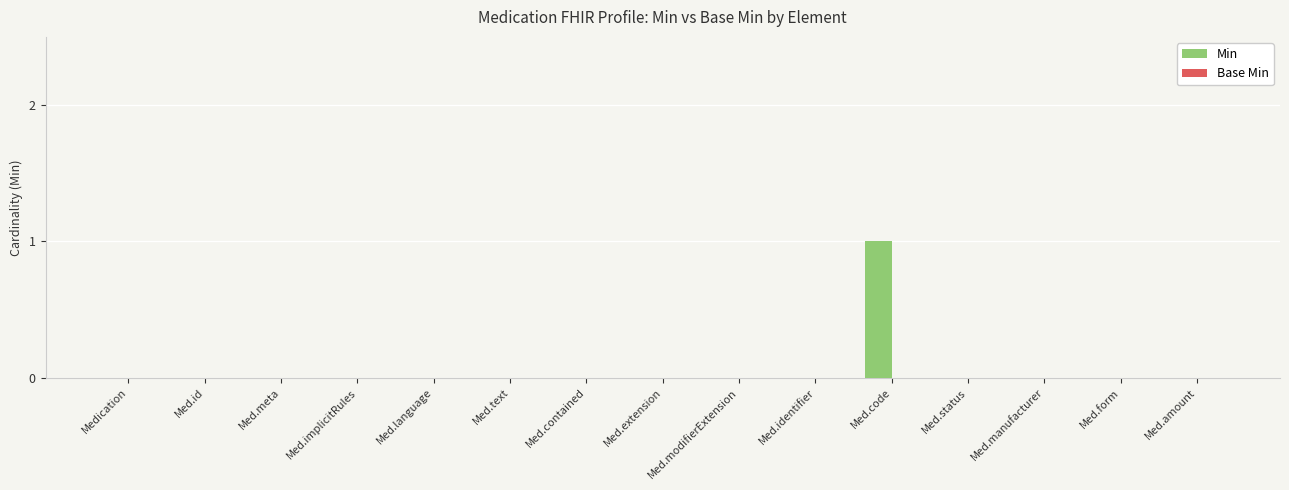

What is the change in value from Med.id to Med.code?

+1